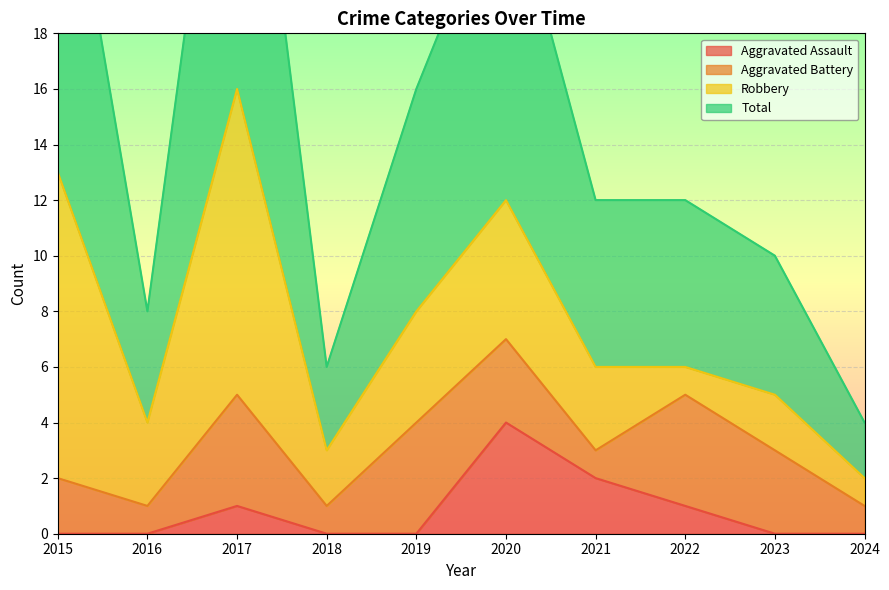

How many values in the Total series are below 12?

4